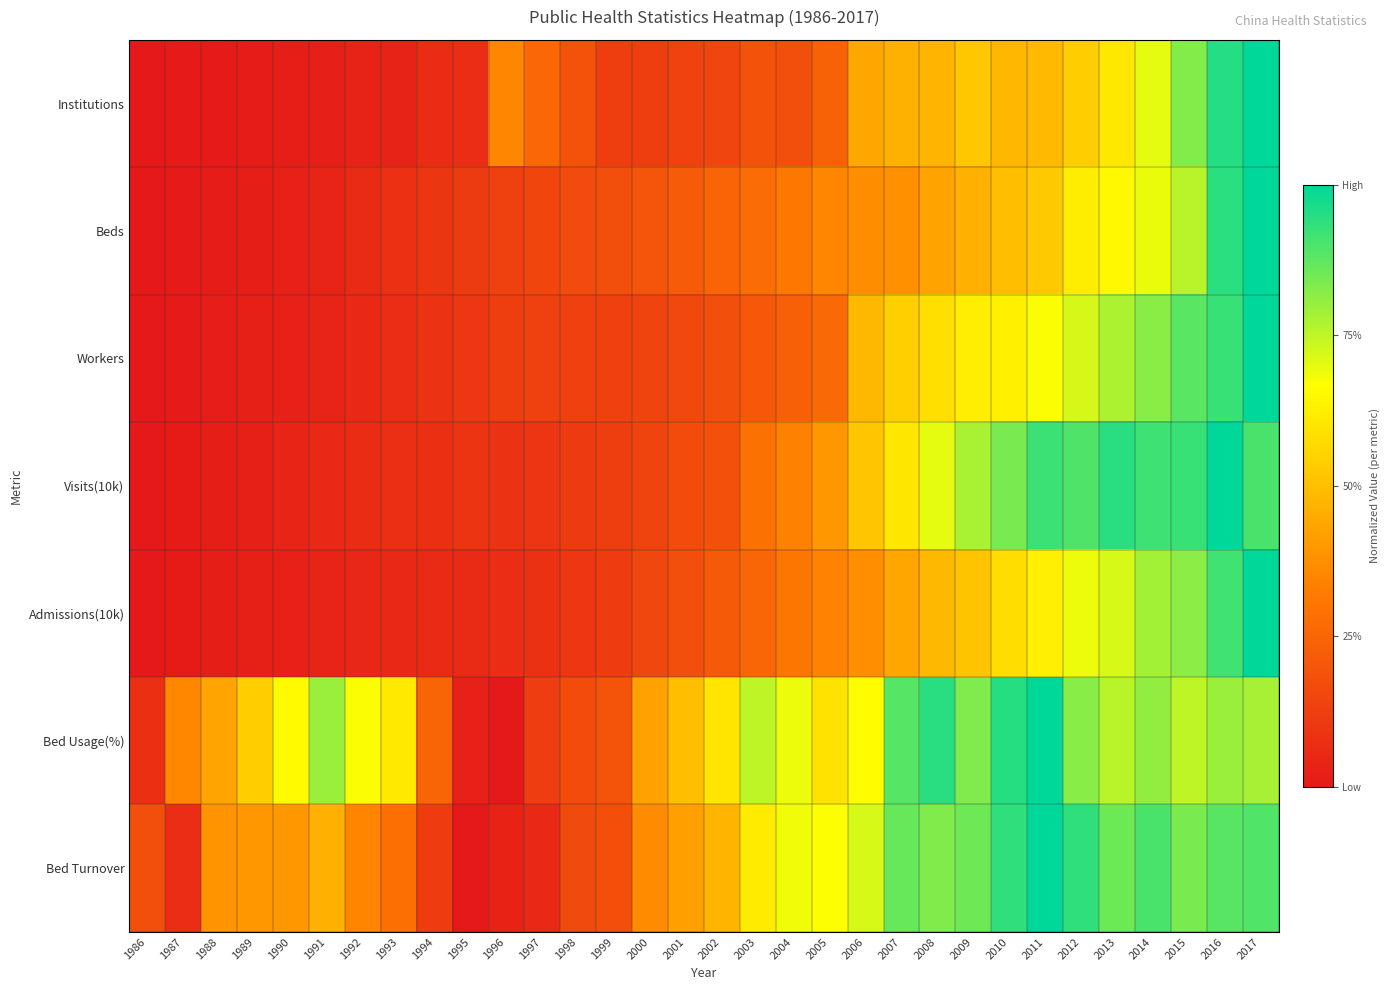

Count the number of categories in the chart.

32